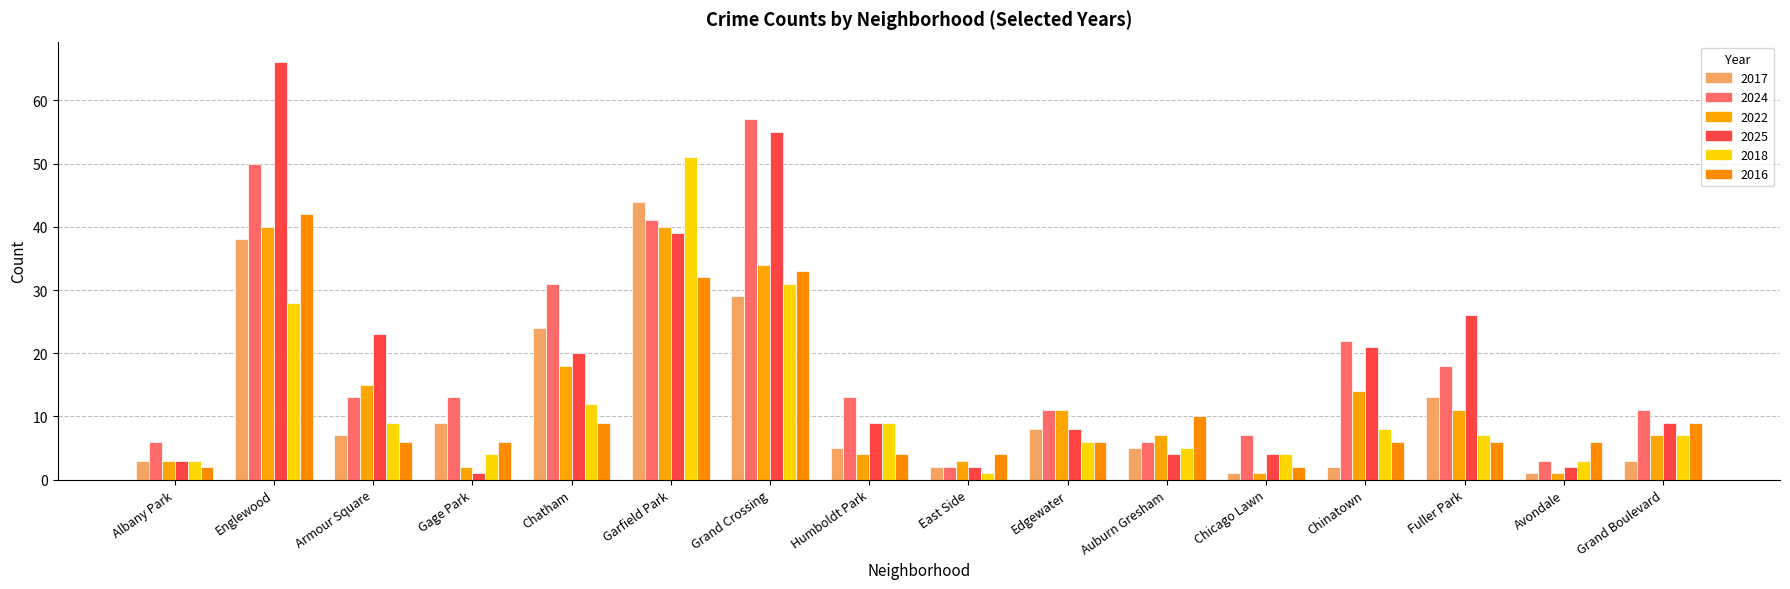

What is the greatest value displayed?

66